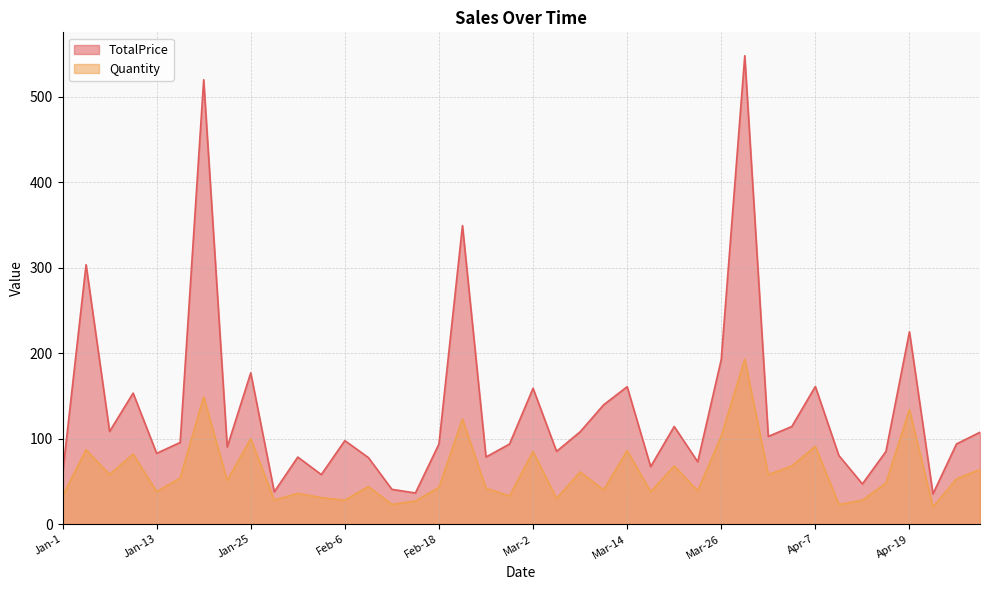

Does the chart display data point markers on the line(s)?

No